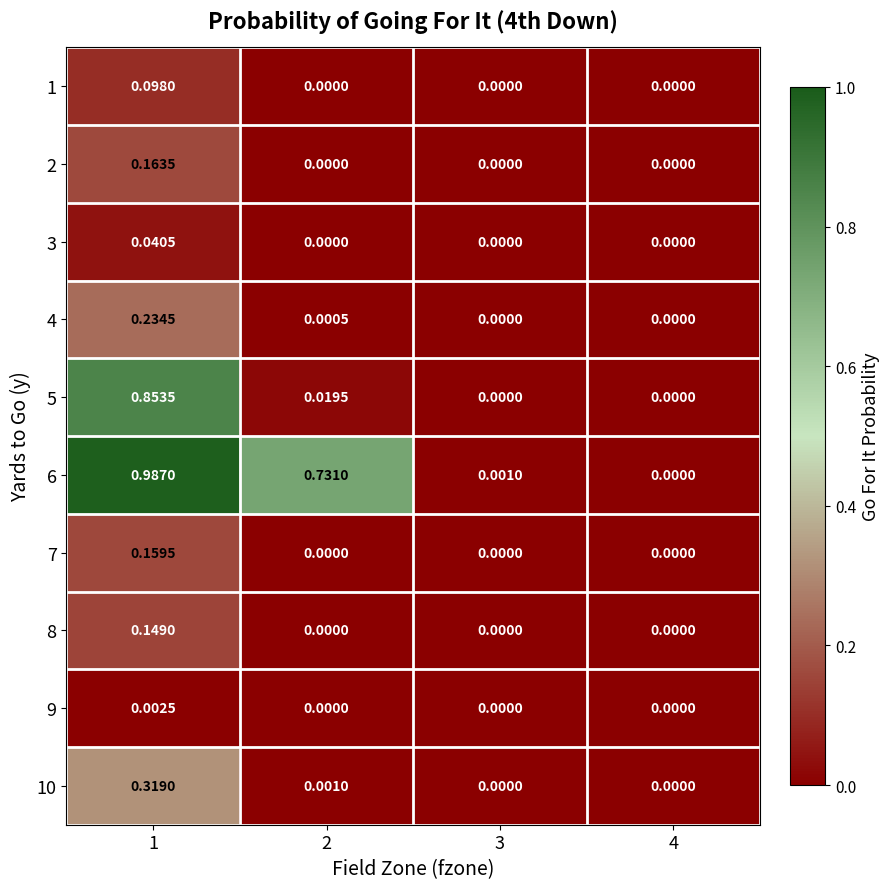

At how many categories does at least one series exceed 0?

3